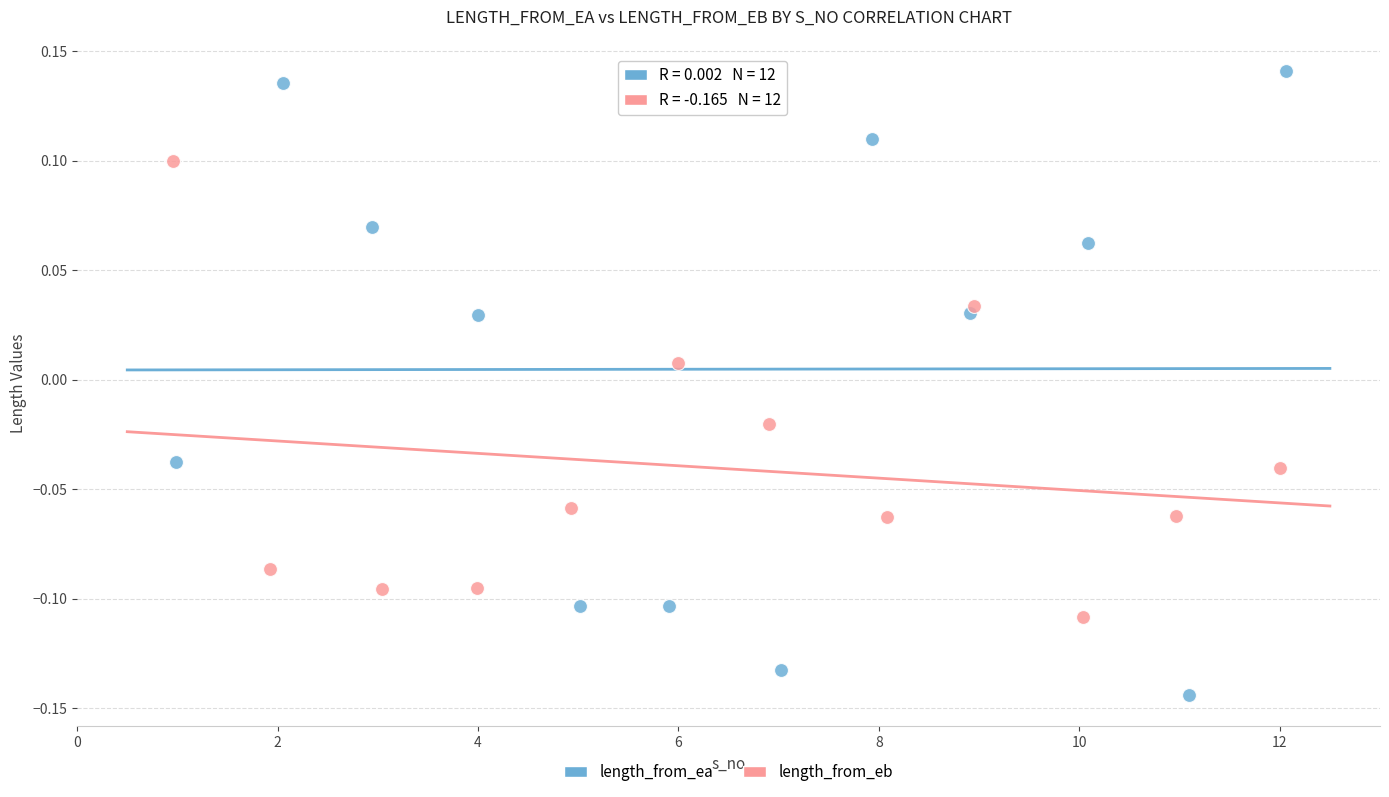

Which series reaches the minimum Y coordinate?

length_from_ea